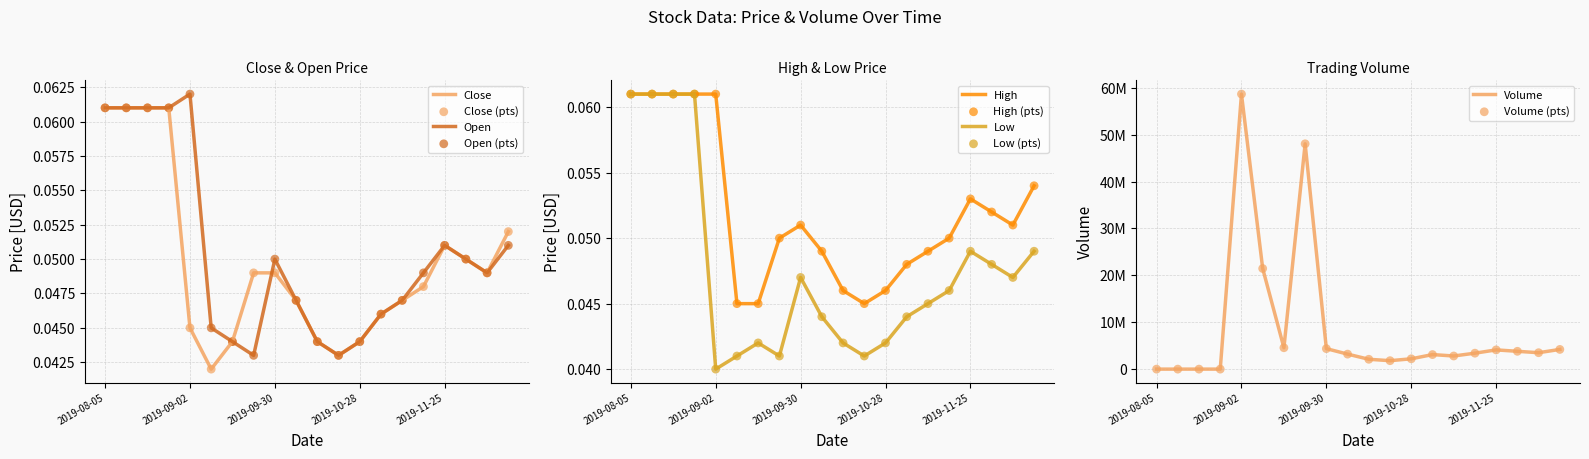

At how many categories does at least one series exceed 0?

20